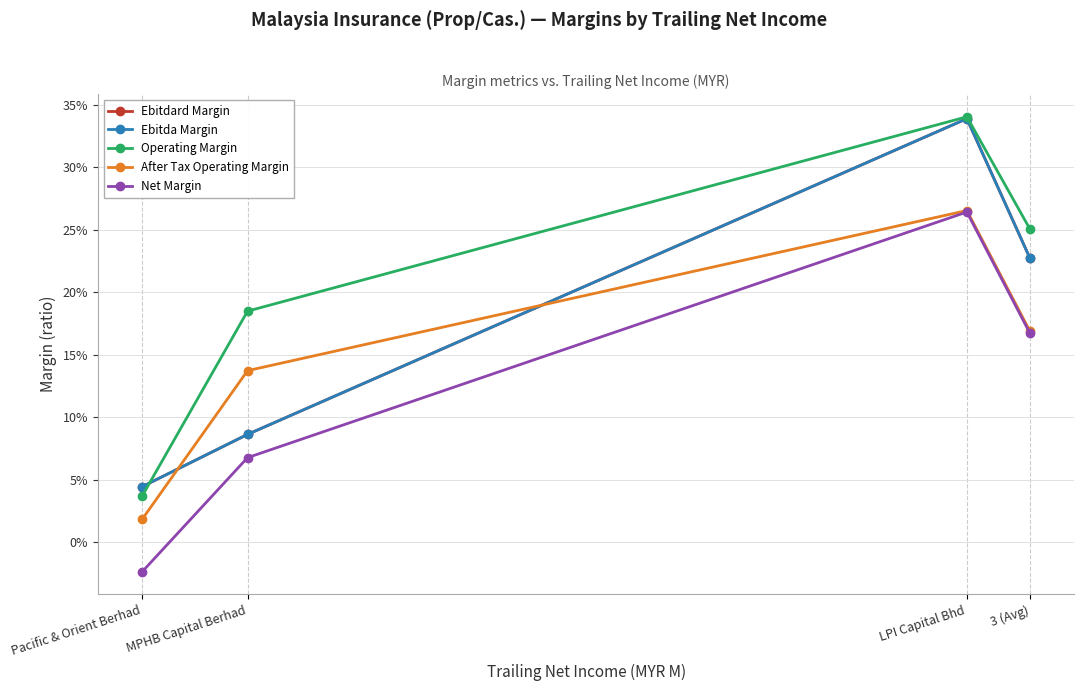

What is the average value of the After Tax Operating Margin series?

0.1